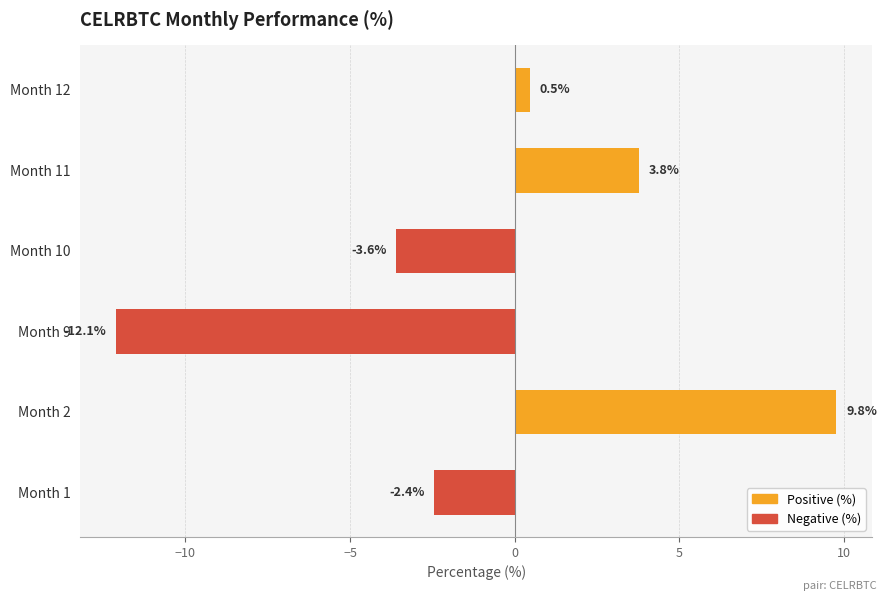

At which category does the chart reach its minimum across all series?

Month 9